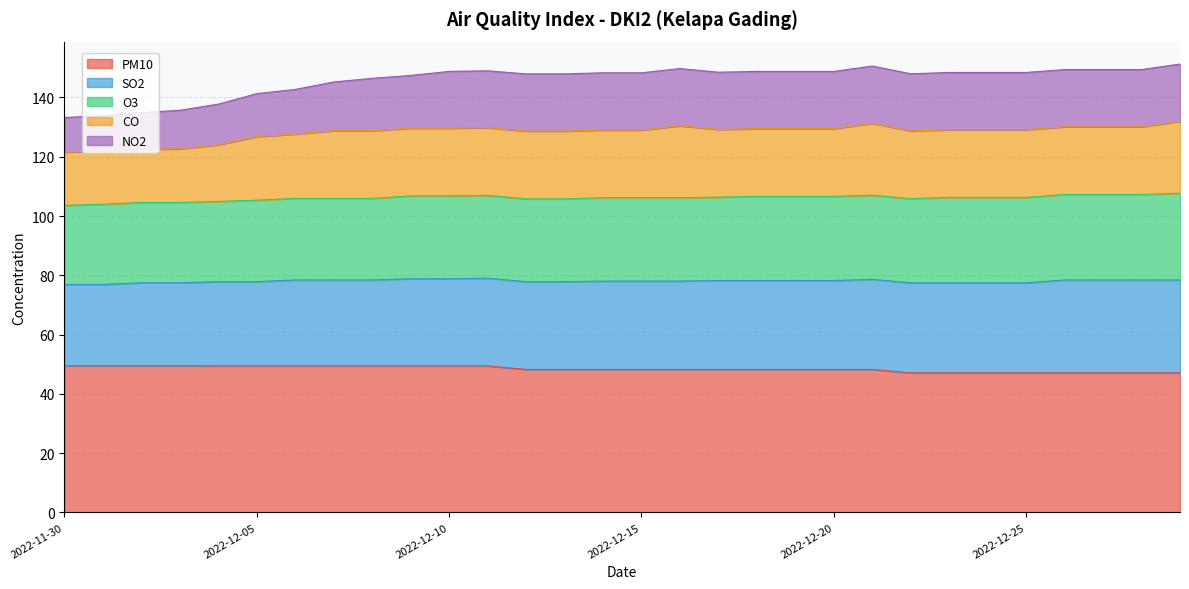

Where is PM10 nearest to the value 48?

2022-12-12